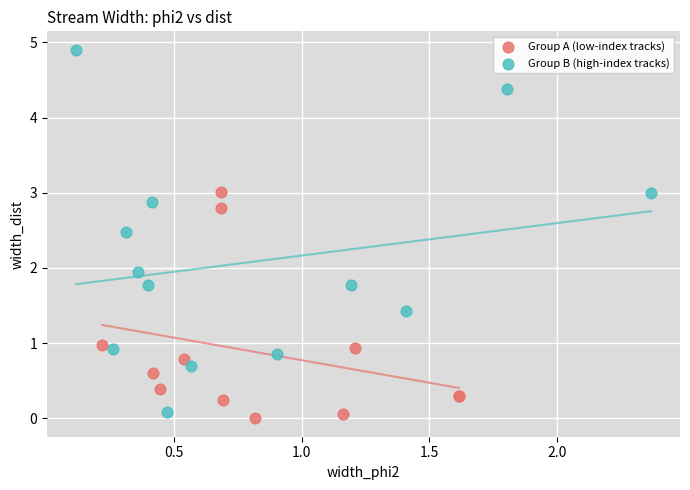

Which series reaches the maximum Y coordinate?

Group B (high-index tracks)